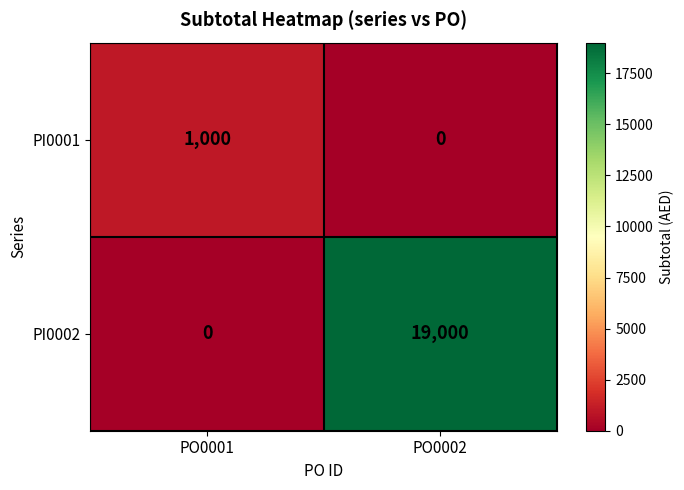

Which series has the largest range (max minus min)?

PI0002